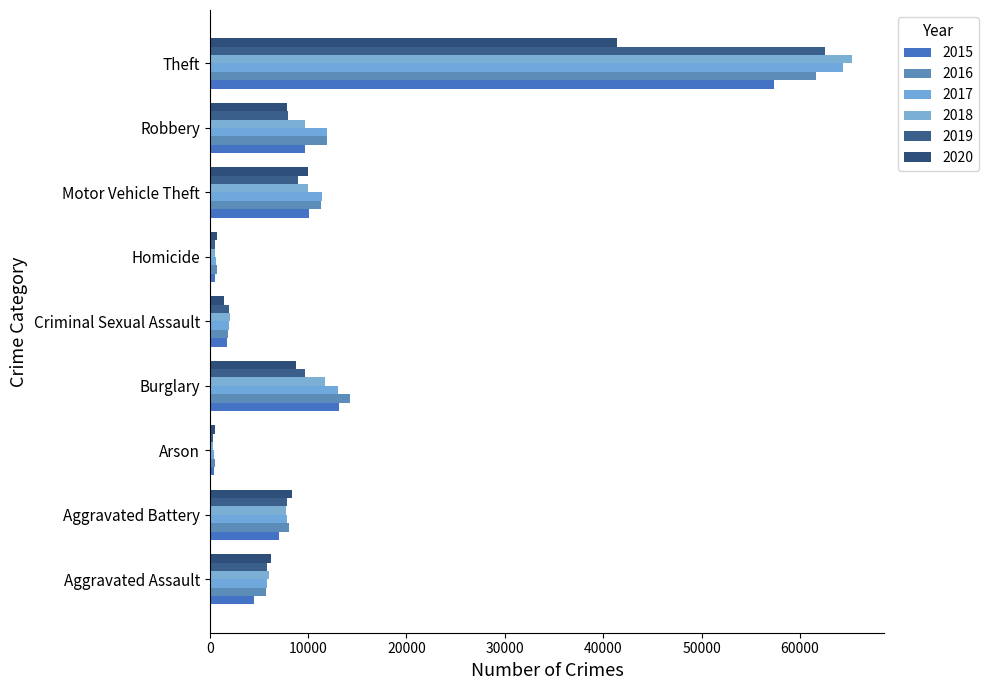

Is it true that 2018 equals 65290 at Theft?

True